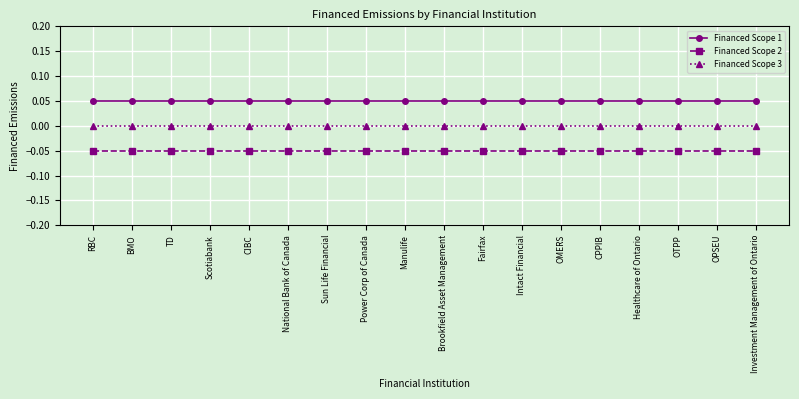

Which series changed the most between OMERS and OTPP?

Financed Scope 1